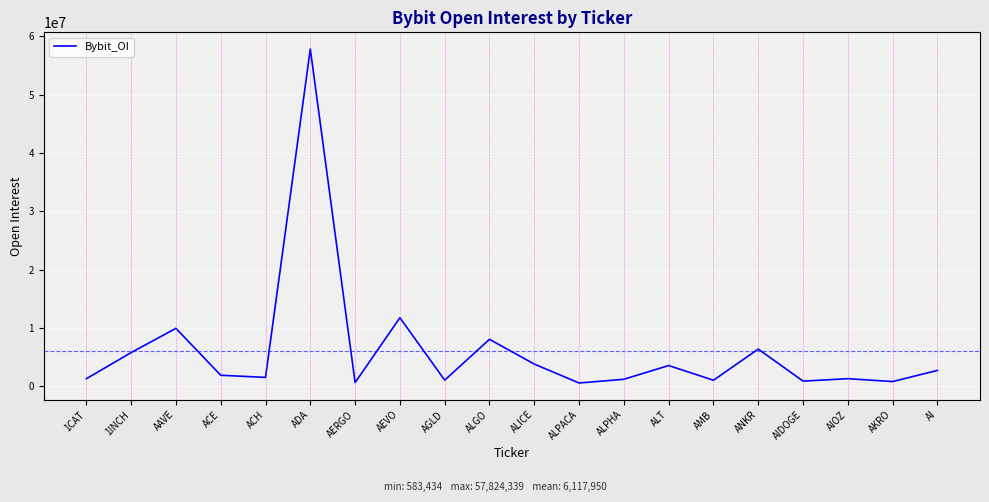

At which label is the value closest to 29203886?

AEVO